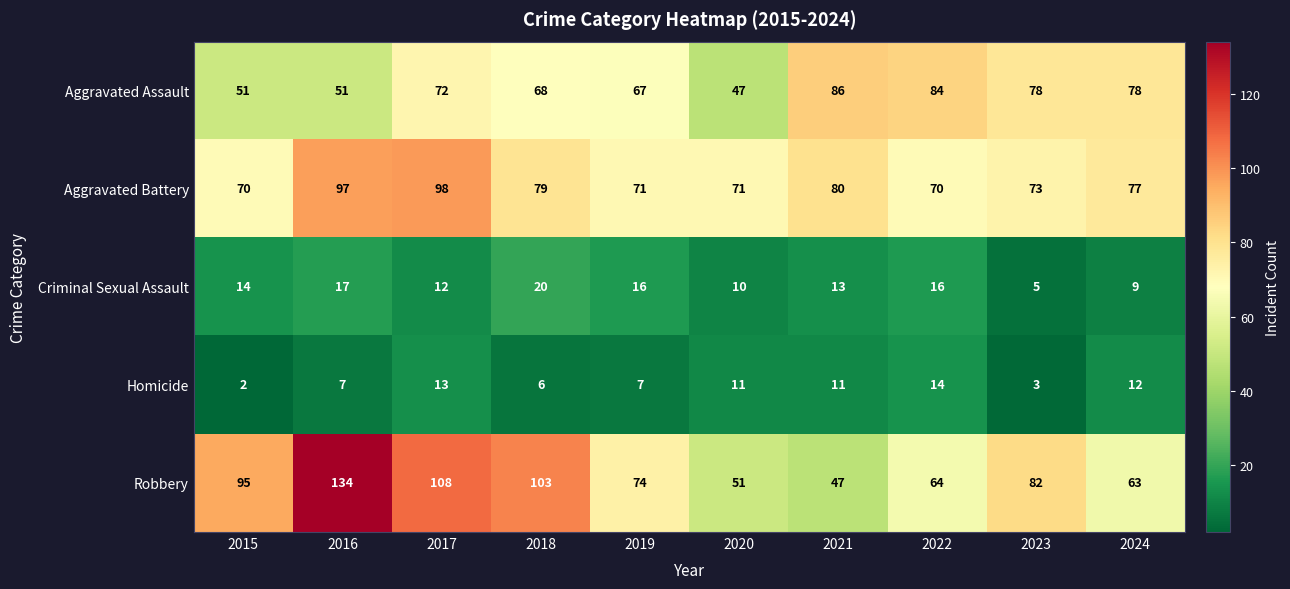

Where is Aggravated Assault nearest to the value 66?

2019